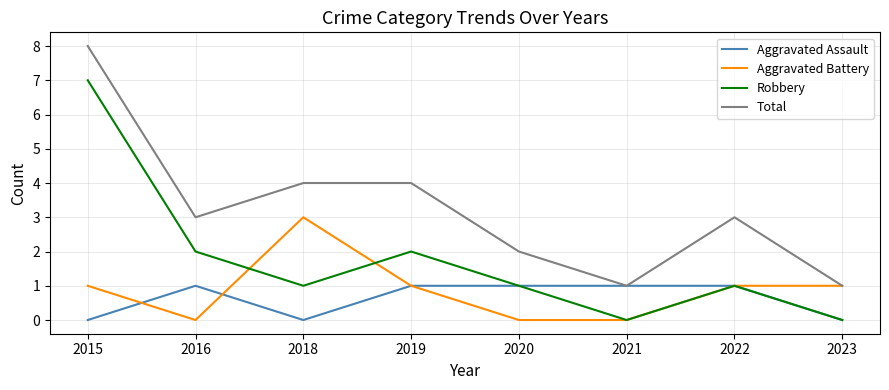

Between 2019 and 2021, which series saw the biggest shift?

Total